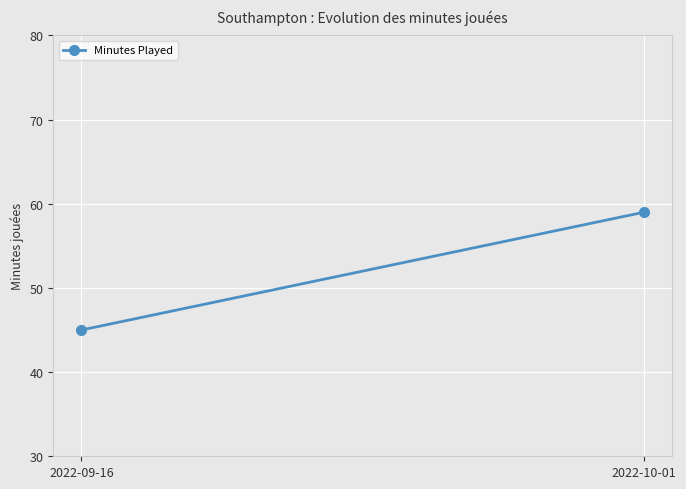

Is it true that the value at 2022-09-16 is 21?

False